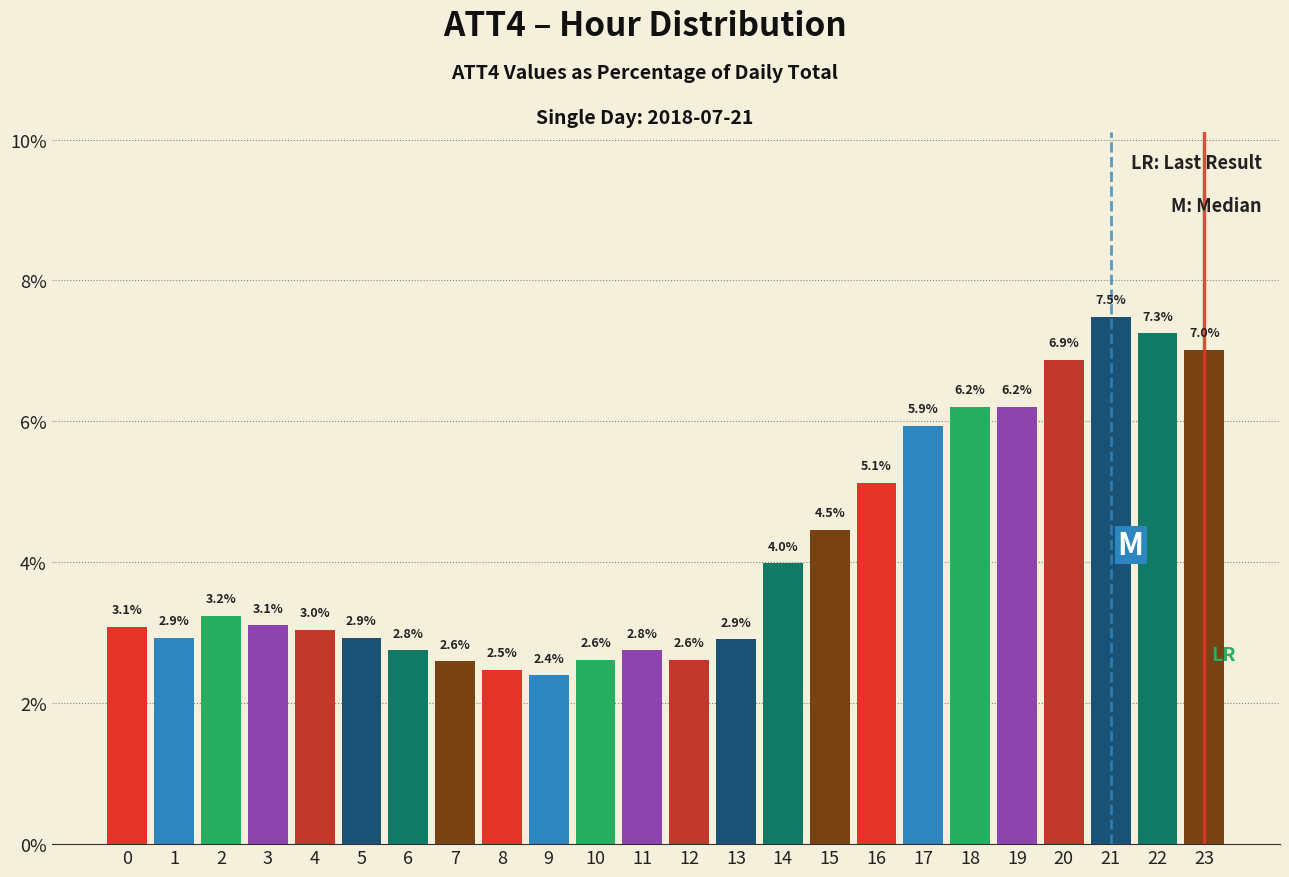

Reading left to right, list all the values displayed in this chart.

3.1	2.9	3.2	3.1	3.0	2.9	2.8	2.6	2.5	2.4	2.6	2.8	2.6	2.9	4.0	4.5	5.1	5.9	6.2	6.2	6.9	7.5	7.3	7.0